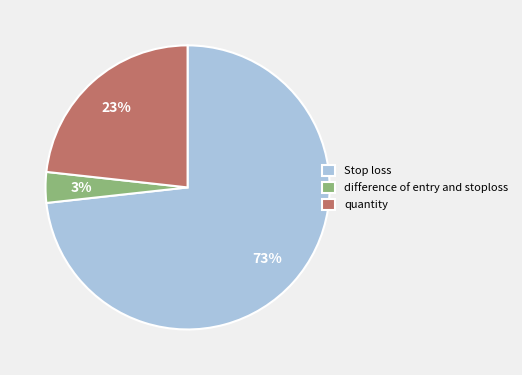

To the nearest percent, what is the average slice percentage?

33%